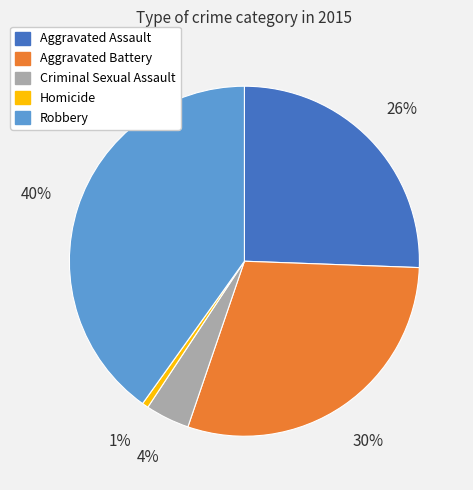

Which slice is the largest?

Robbery